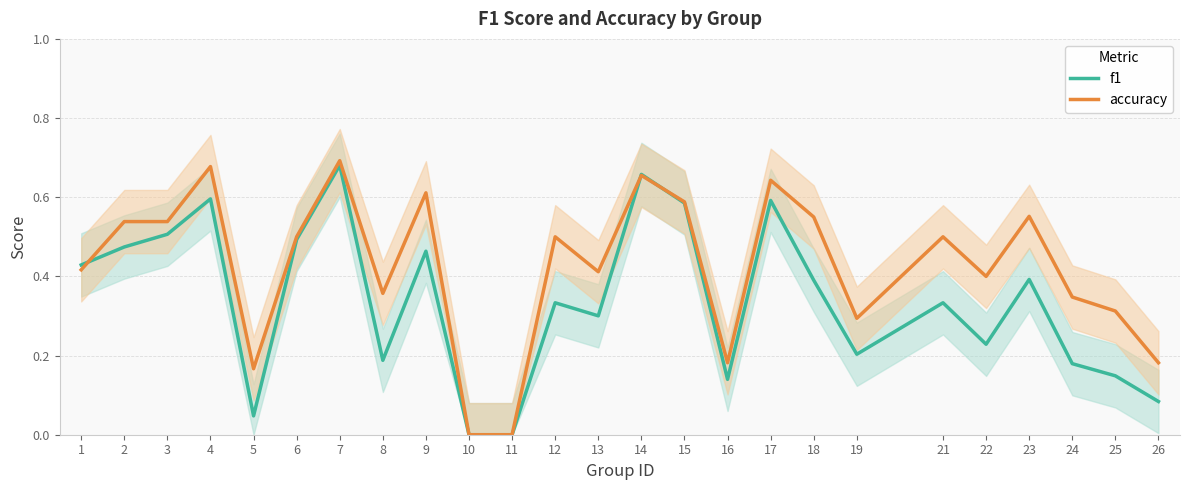

Rank the series at 15 from lowest to highest value.

f1, accuracy